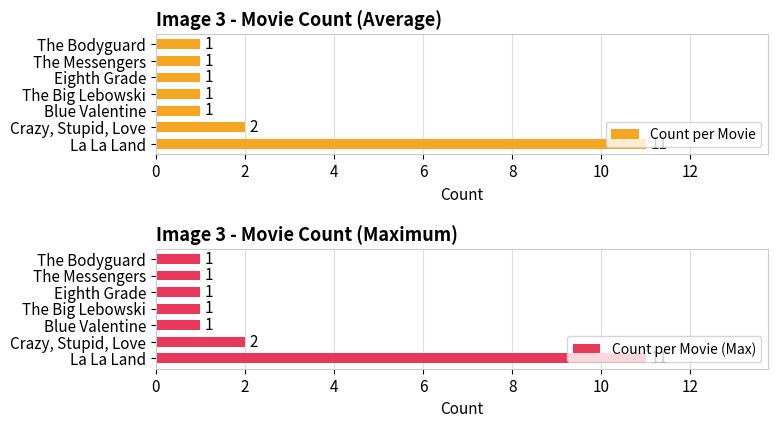

What is the average value of the Count per Movie series?

3